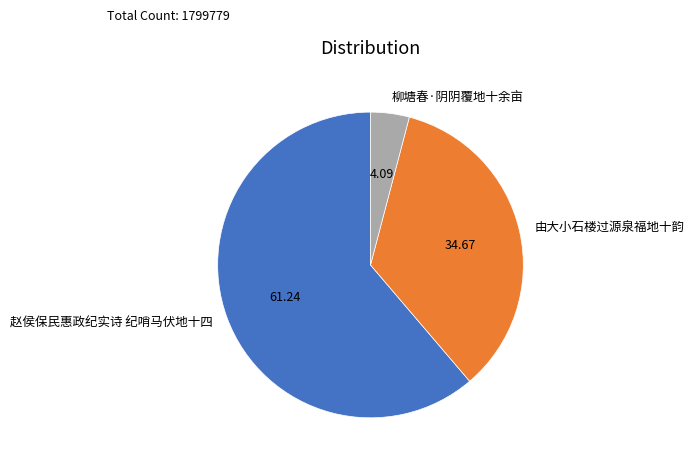

Do 柳塘春·阴阴覆地十余亩 and 由大小石楼过源泉福地十韵 together represent more than half of the pie?

No